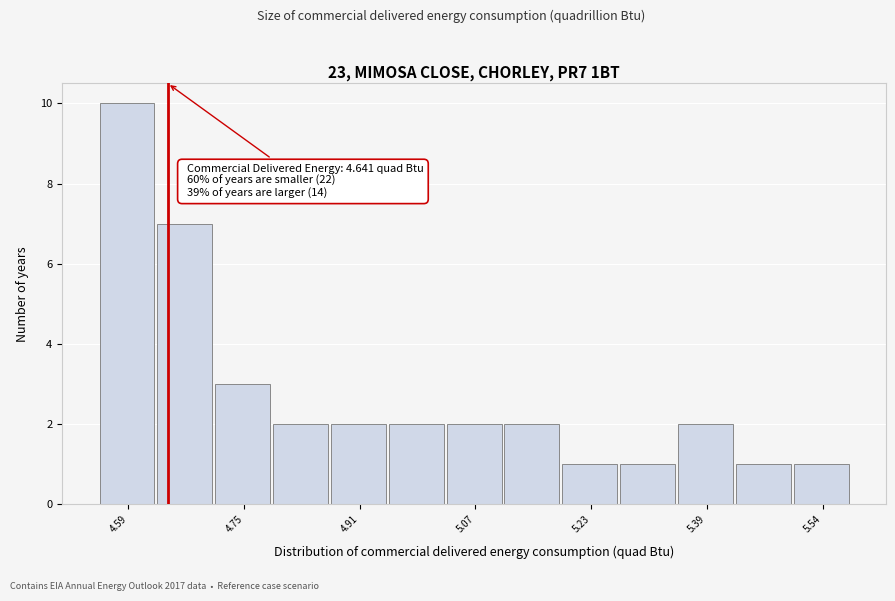

Around what value on the x-axis is the tallest bar? Give the approximate position of its centre, as read against the axis.

4.58